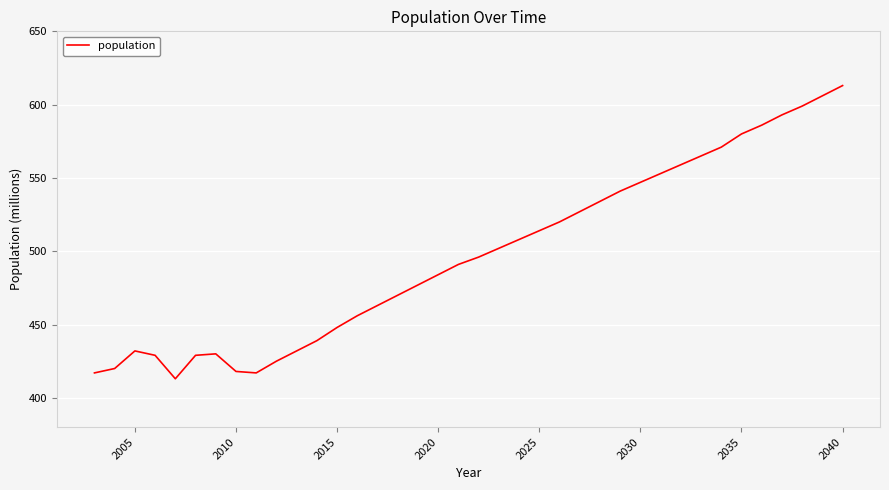

True or false: there are more than 2 points higher than both neighbors.

False